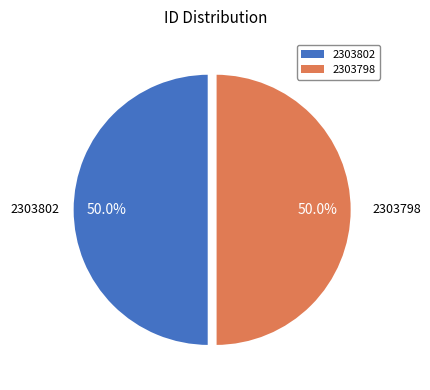

To the nearest percent, what percentage of the pie is 2303798?

50%